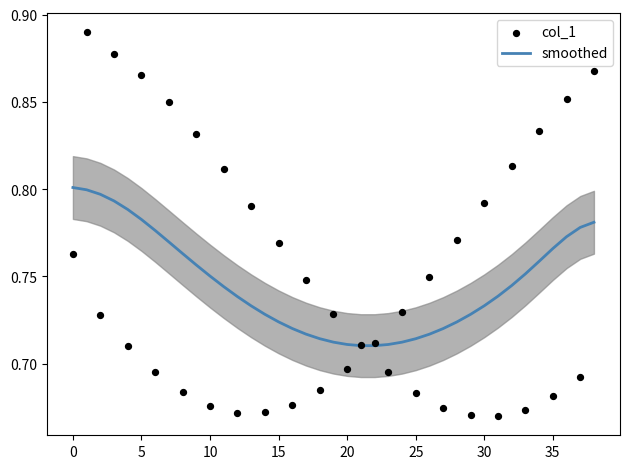

What are all the series names shown in the legend?

smoothed, col_1